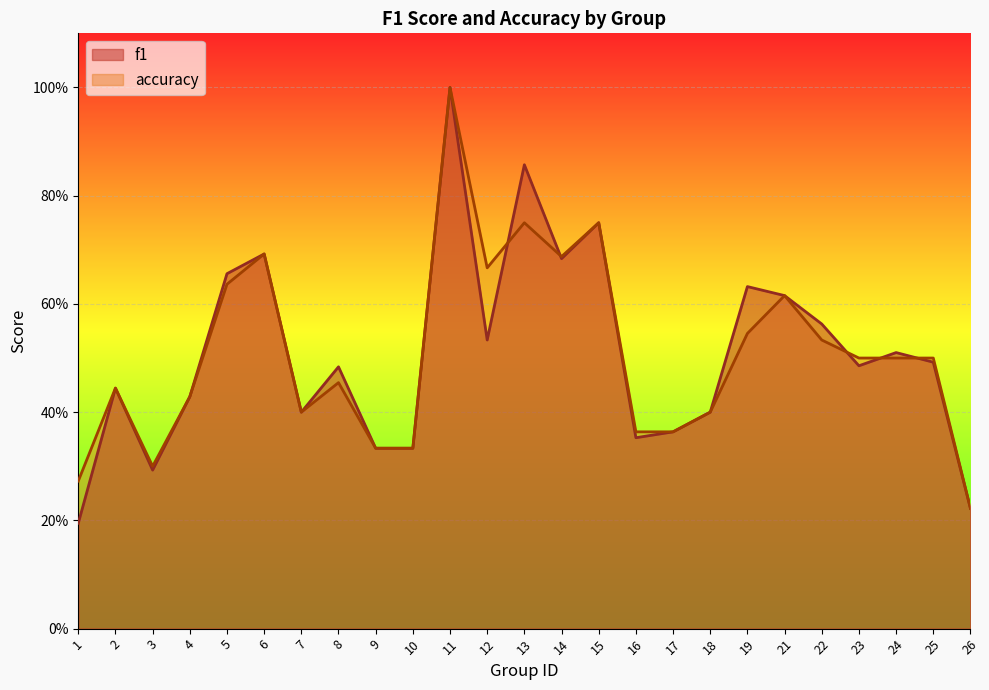

At which category does the chart reach its peak across all series?

11